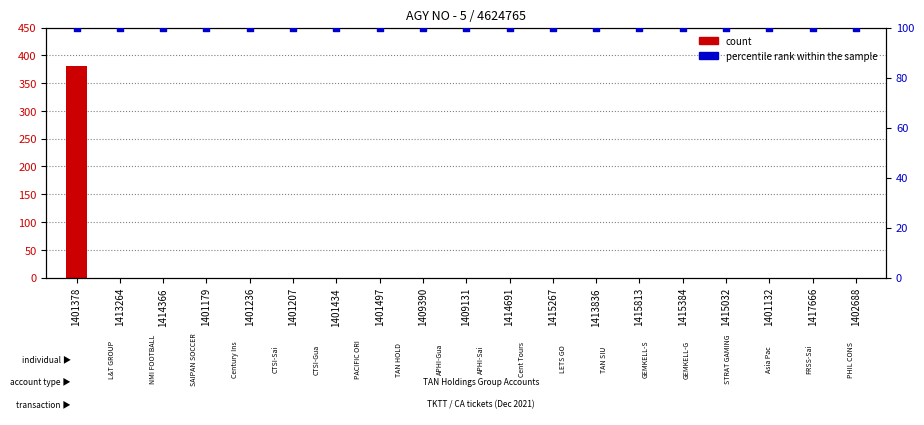

Which series contains the highest Y value?

count